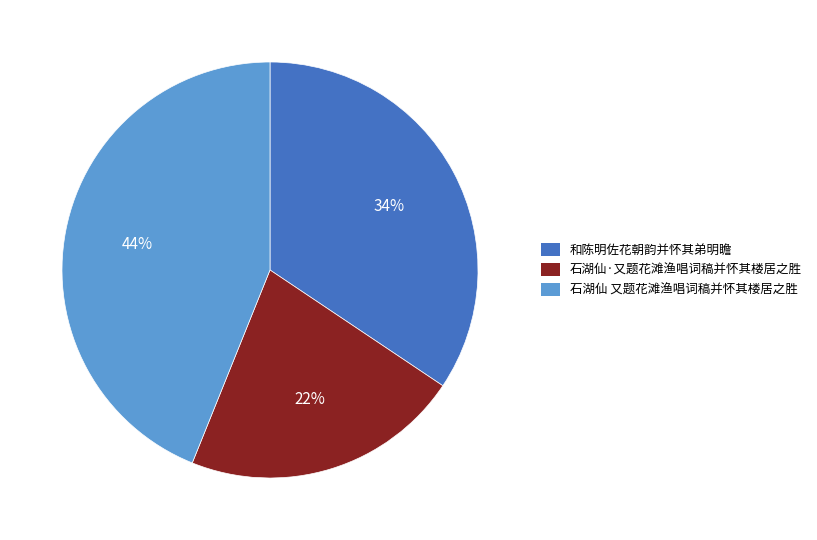

True or false: 和陈明佐花朝韵并怀其弟明瞻 accounts for 34% of the total.

True